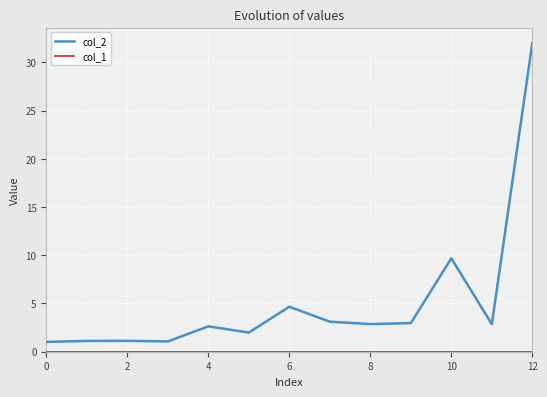

Which series has the largest total across all categories?

col_2